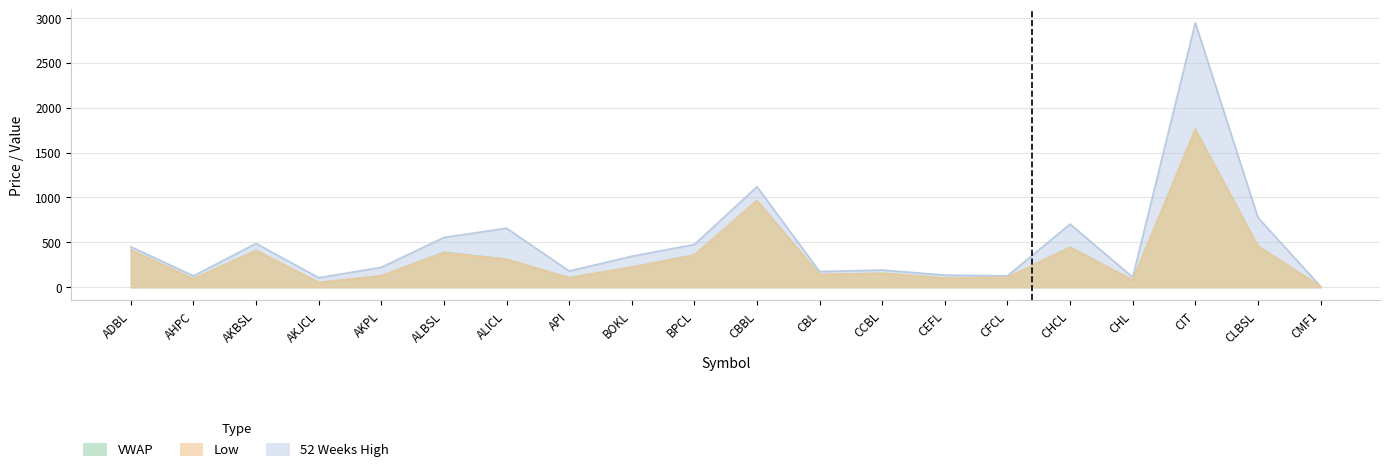

At which category is the sum across all series the highest?

CIT